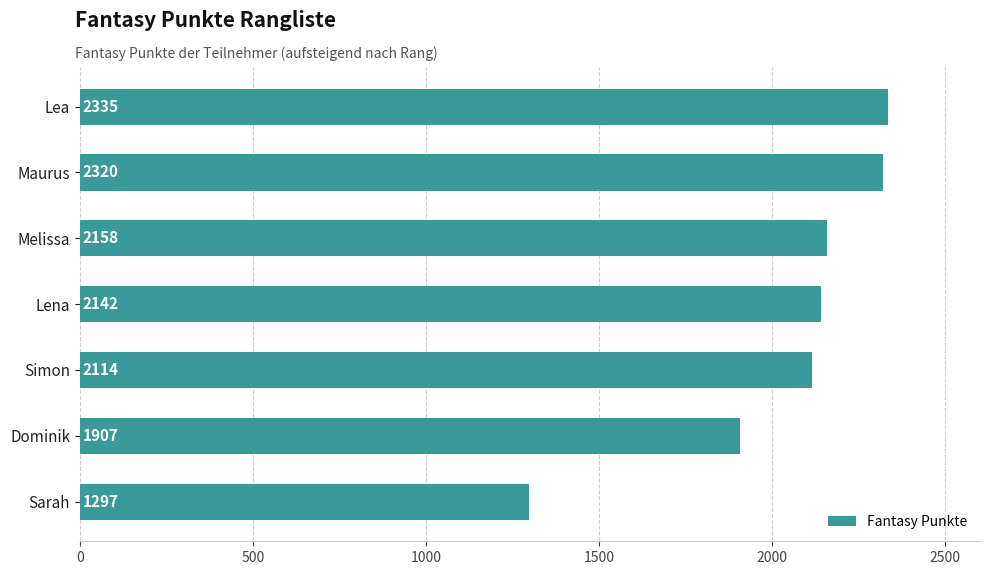

List the labels in order of value, smallest first.

Sarah, Dominik, Simon, Lena, Melissa, Maurus, Lea